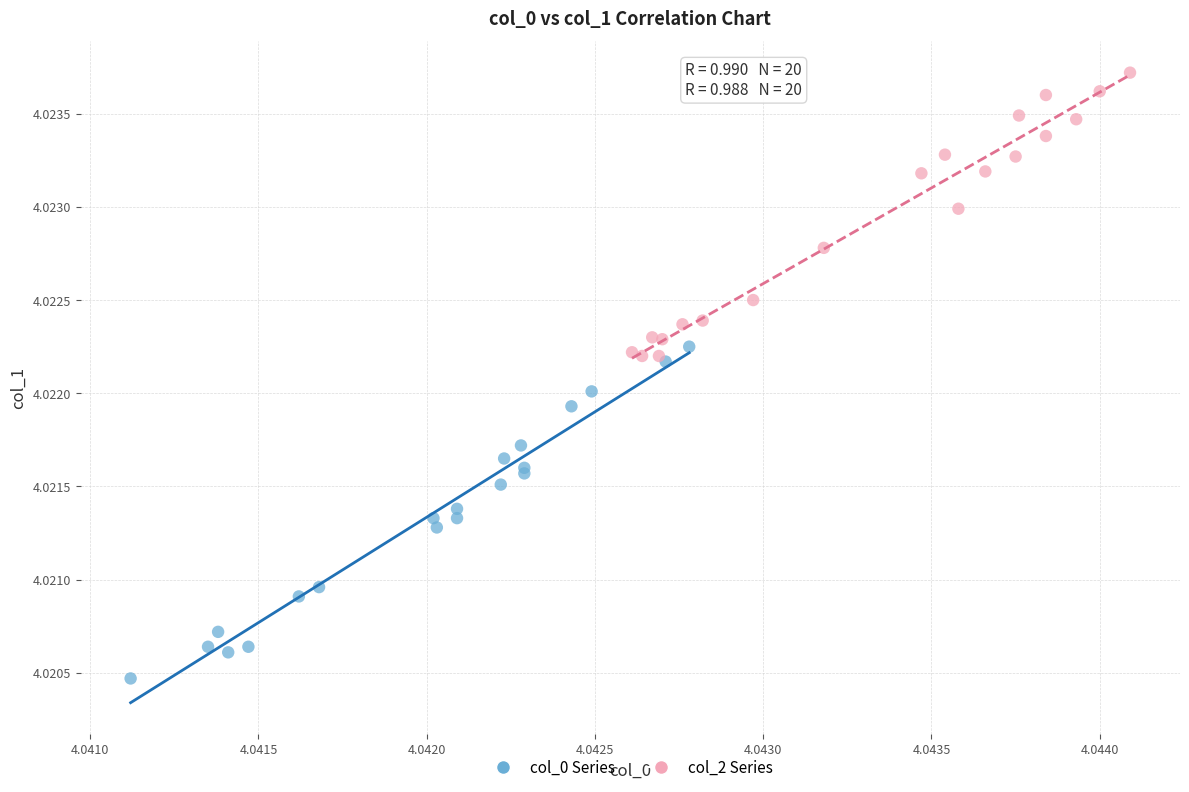

Which series contains the highest Y value?

col_2 Series